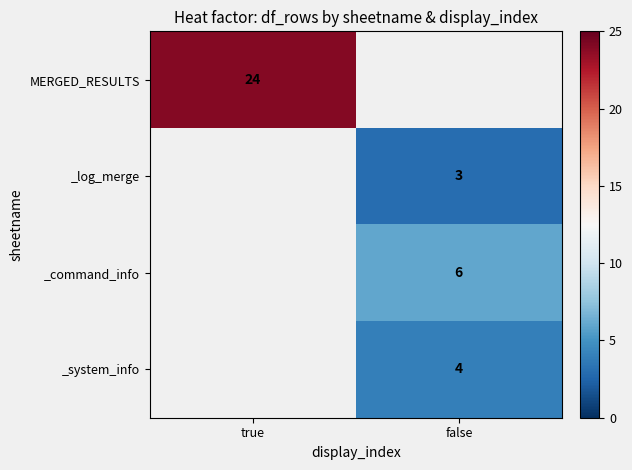

The _command_info series shows 10 at false. True or false?

False